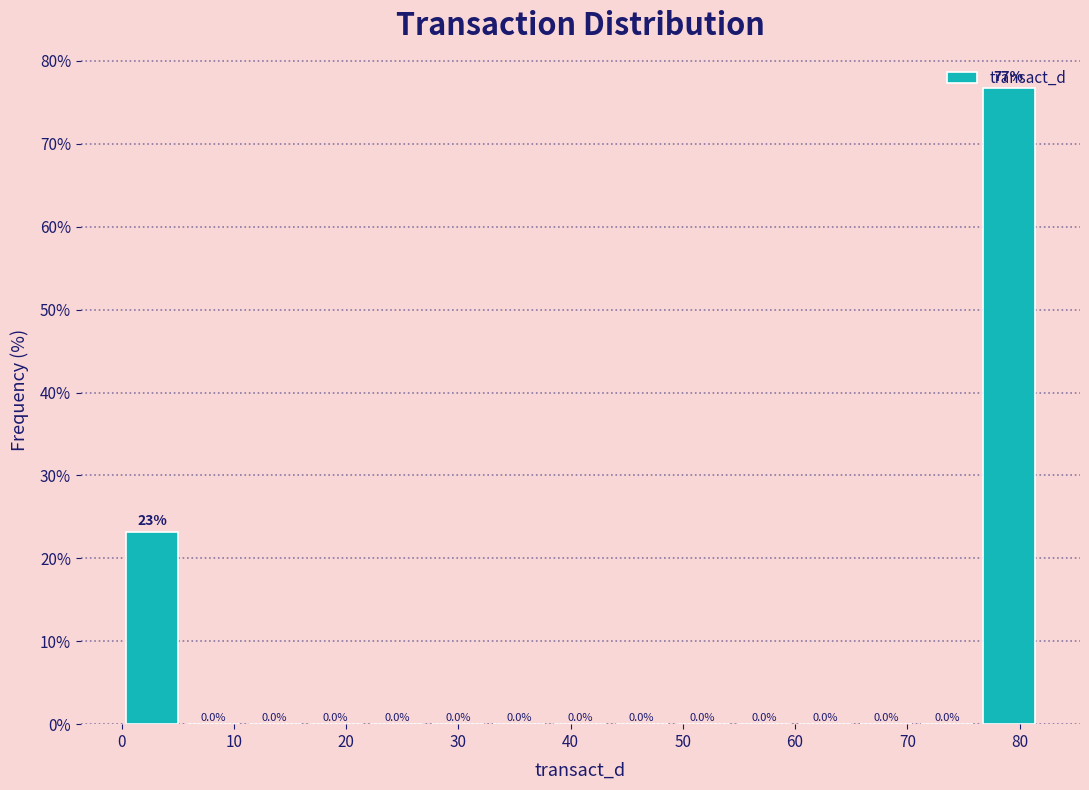

Which range on the x-axis has the tallest bar?

76 to 82